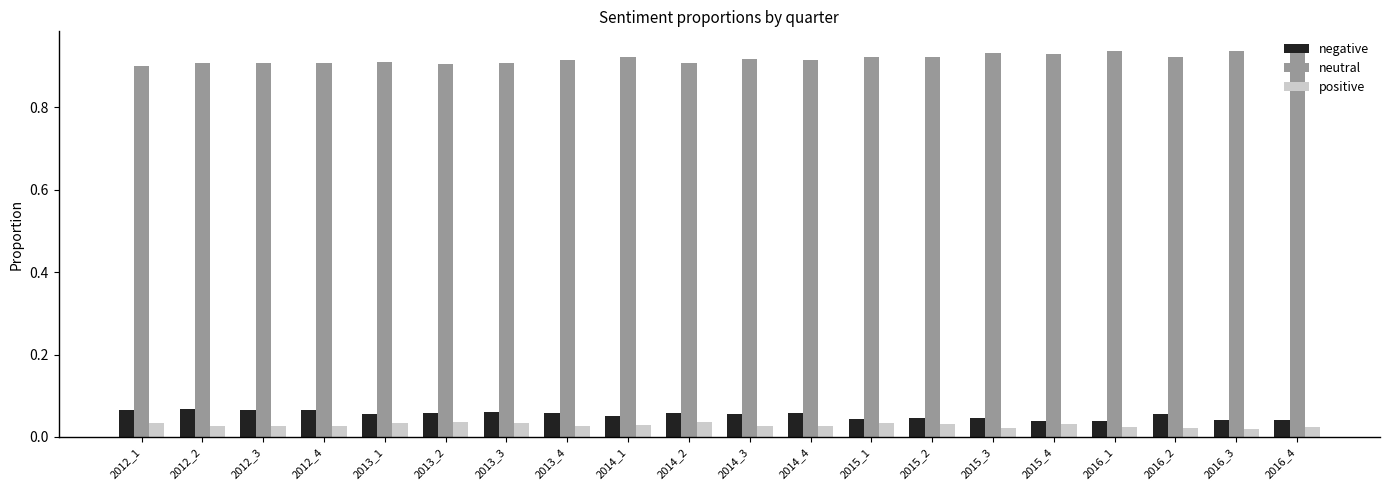

The negative series shows 0.1 at 2015_4. True or false?

False